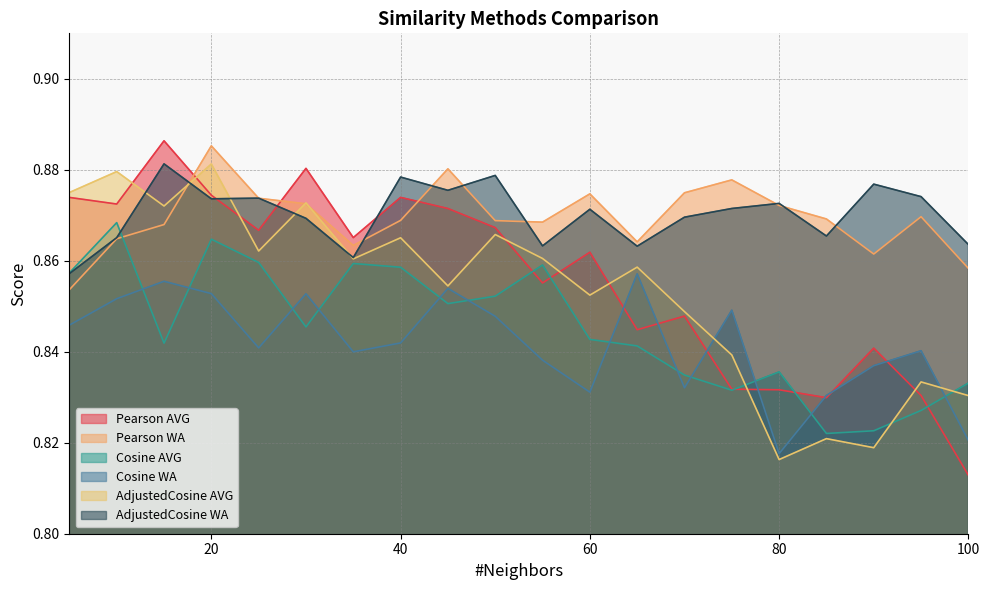

True or false: AdjustedCosine AVG has more than 2 points higher than both neighbors.

True